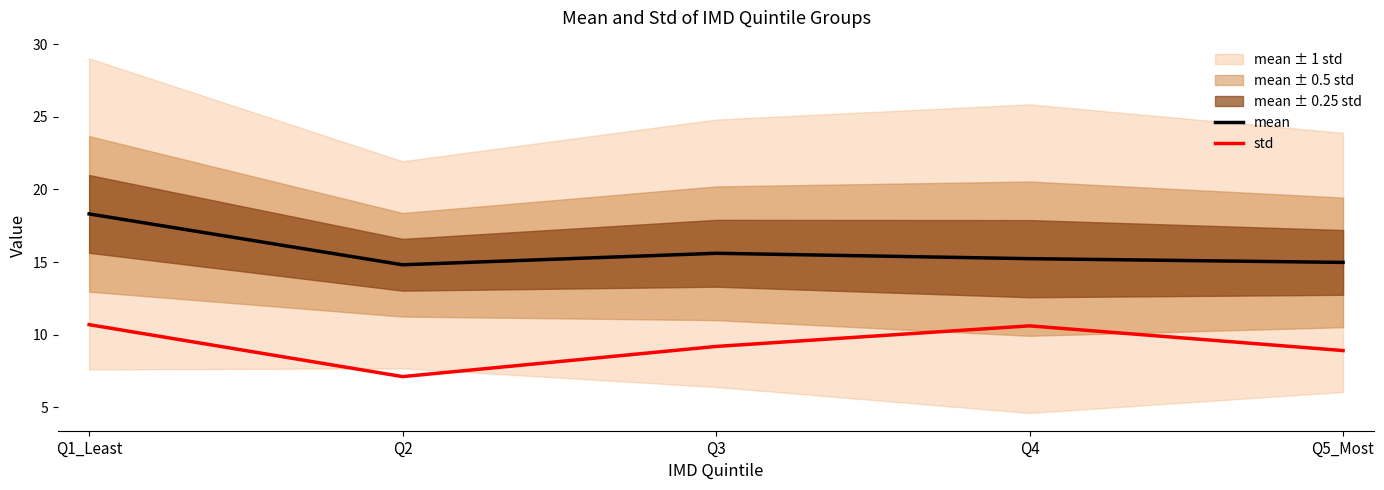

Where is mean nearest to the value 16?

Q3